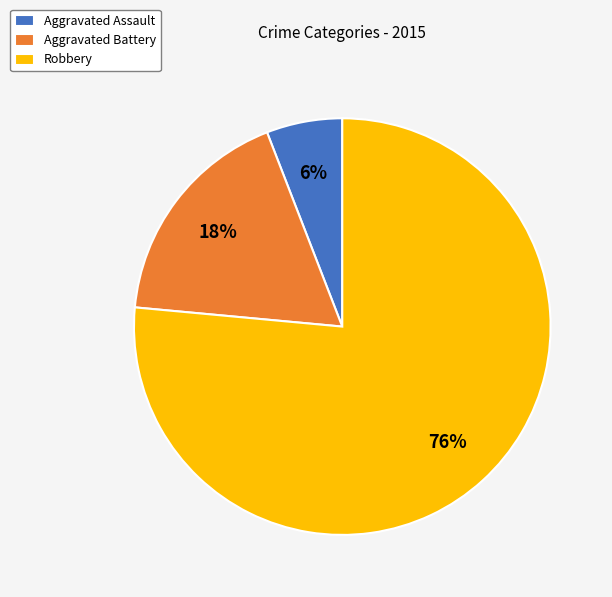

Is it true that Aggravated Assault is 6% of the pie?

True